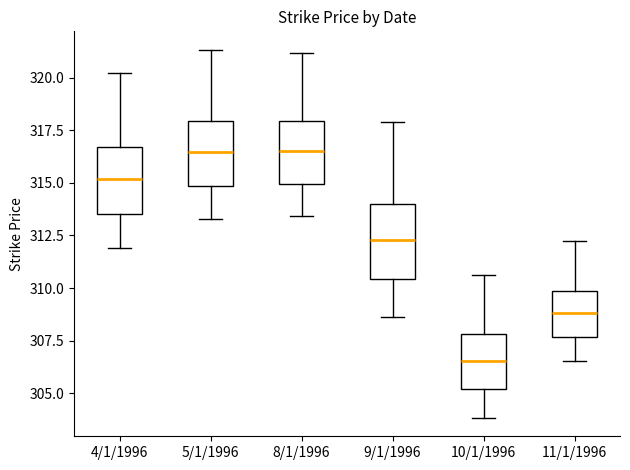

Reading left to right, read every box against the y-axis: the position of its median line, the range the box covers, and the ends of its whiskers. The values are not printed on the chart, so give them approximately, as read against the axis.

4/1/1996: median 315.0, box 313.5 to 316.5, whiskers 312.0 to 320.0
5/1/1996: median 316.5, box 315.0 to 318.0, whiskers 313.5 to 321.5
8/1/1996: median 316.5, box 315.0 to 318.0, whiskers 313.5 to 321.0
9/1/1996: median 312.5, box 310.5 to 314.0, whiskers 308.5 to 318.0
10/1/1996: median 306.5, box 305.0 to 308.0, whiskers 304.0 to 310.5
11/1/1996: median 309.0, box 307.5 to 310.0, whiskers 306.5 to 312.0